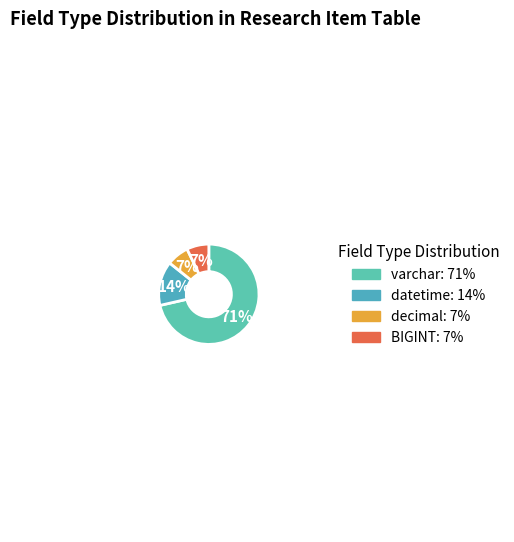

How many slices are in this pie chart?

4